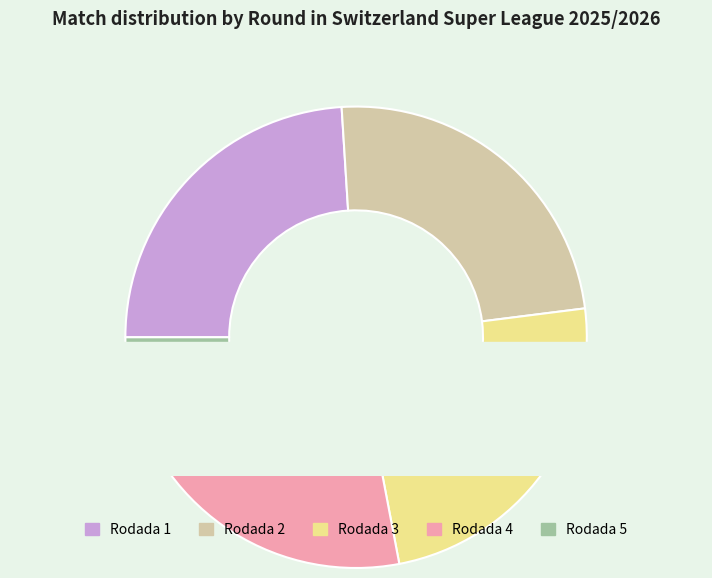

Which has a higher value, Rodada 5 or Rodada 2?

Rodada 2